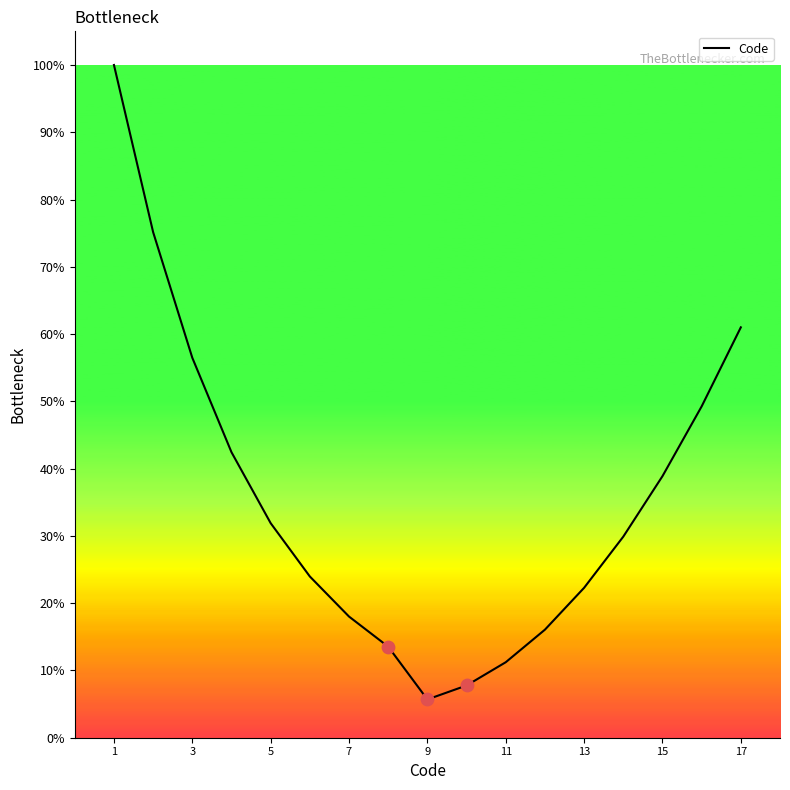

What is the difference between the maximum and minimum values?

94.3